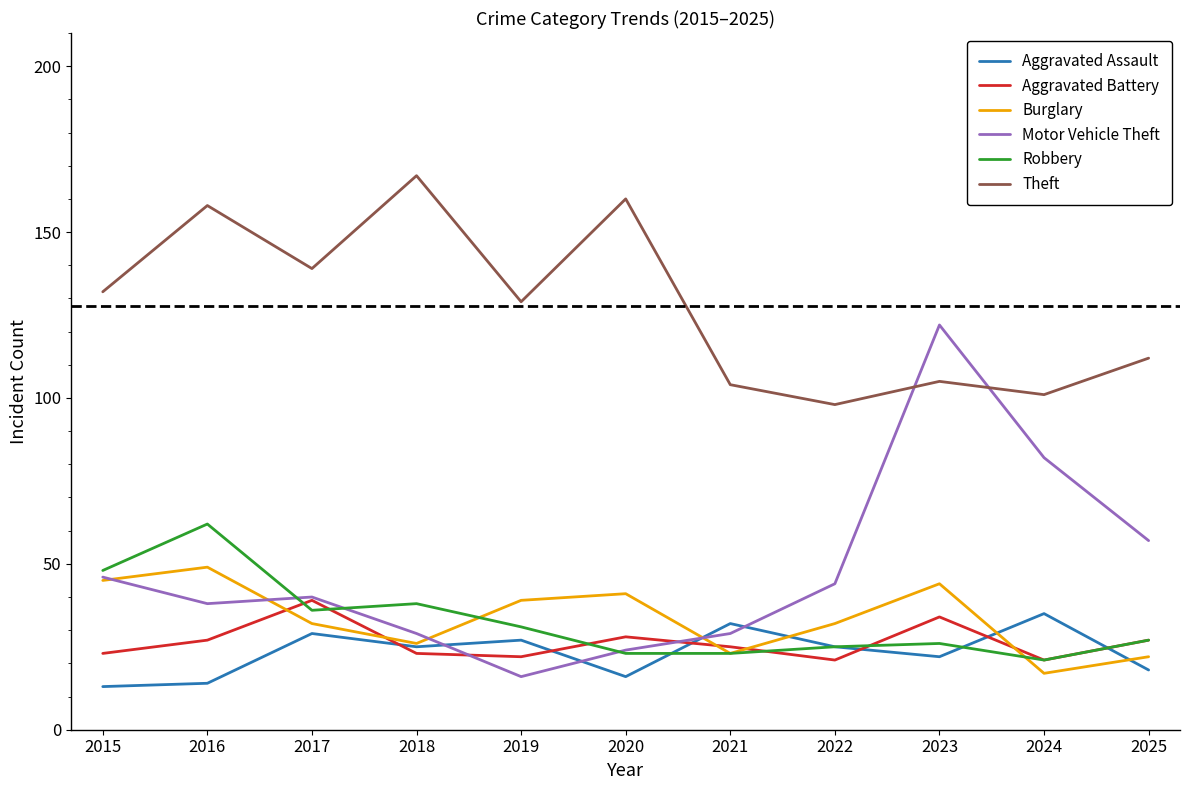

Rank the series at 2016 from lowest to highest value.

Aggravated Assault, Aggravated Battery, Motor Vehicle Theft, Burglary, Robbery, Theft